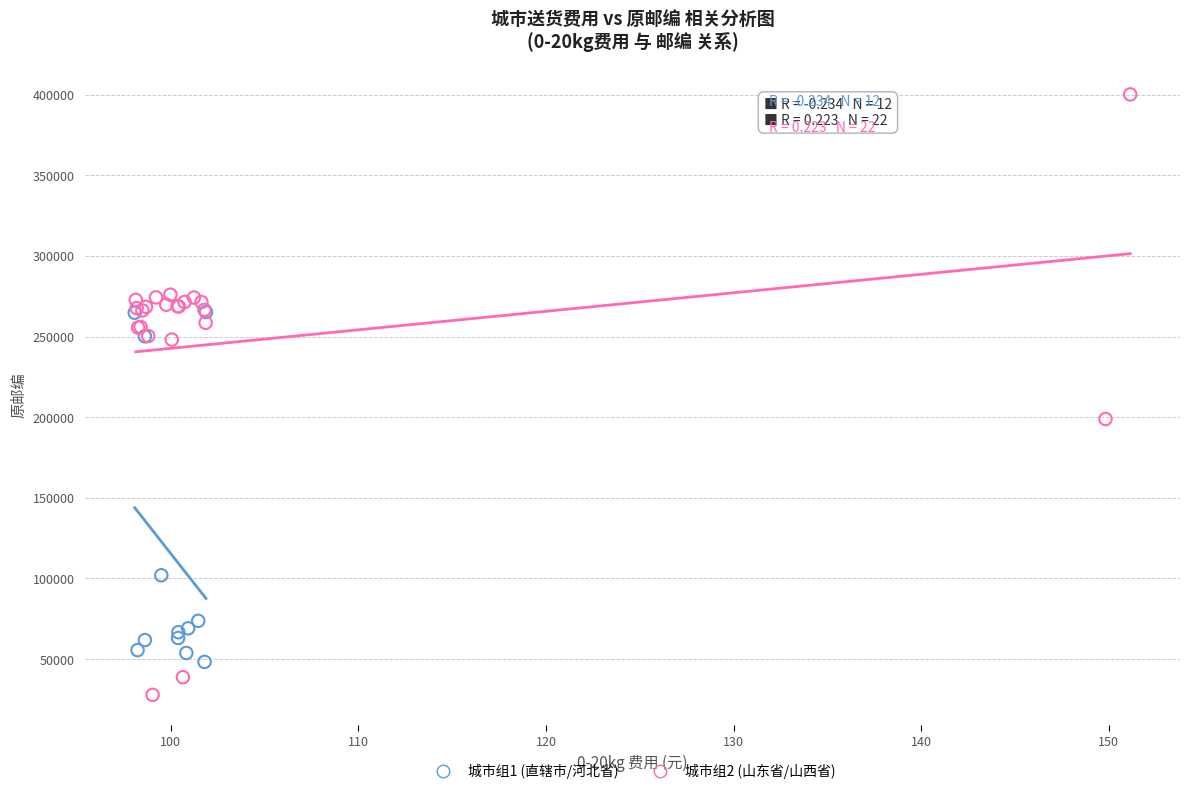

Which series contains the highest Y value?

城市组2 (山东省/山西省)